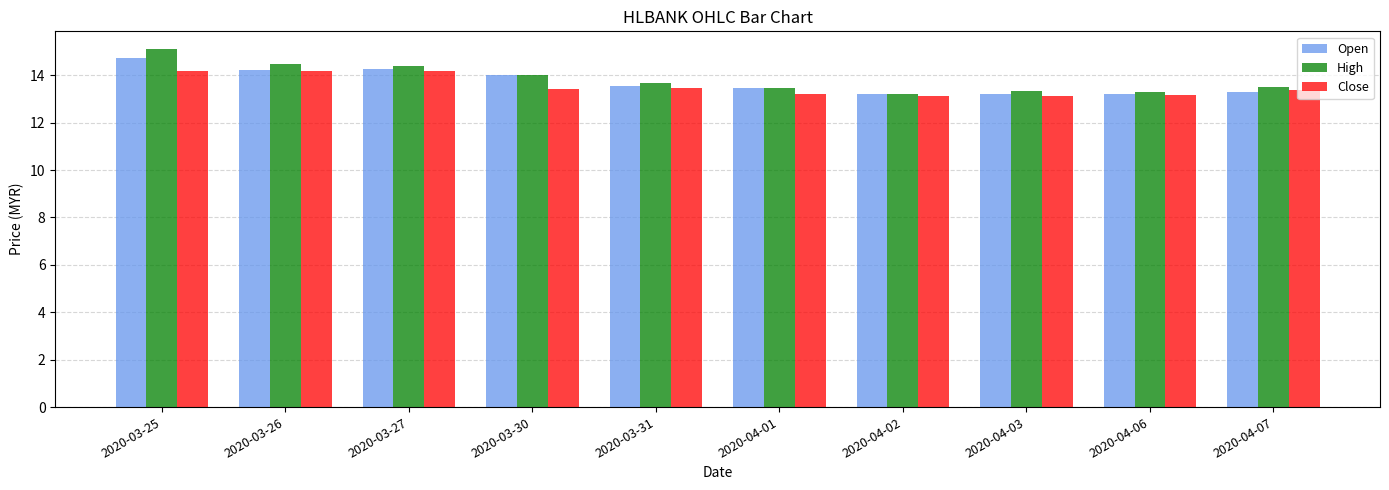

What position from the right is 2020-04-02?

4